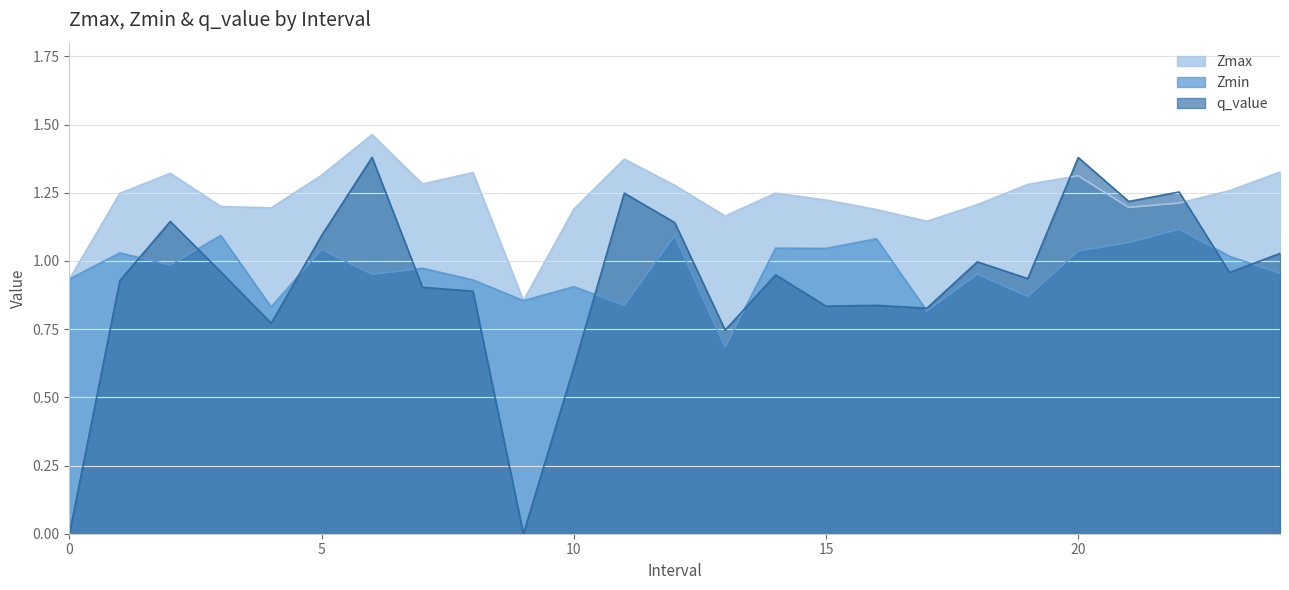

Between which two adjacent categories do q_value and Zmin first intersect?

1 and 2